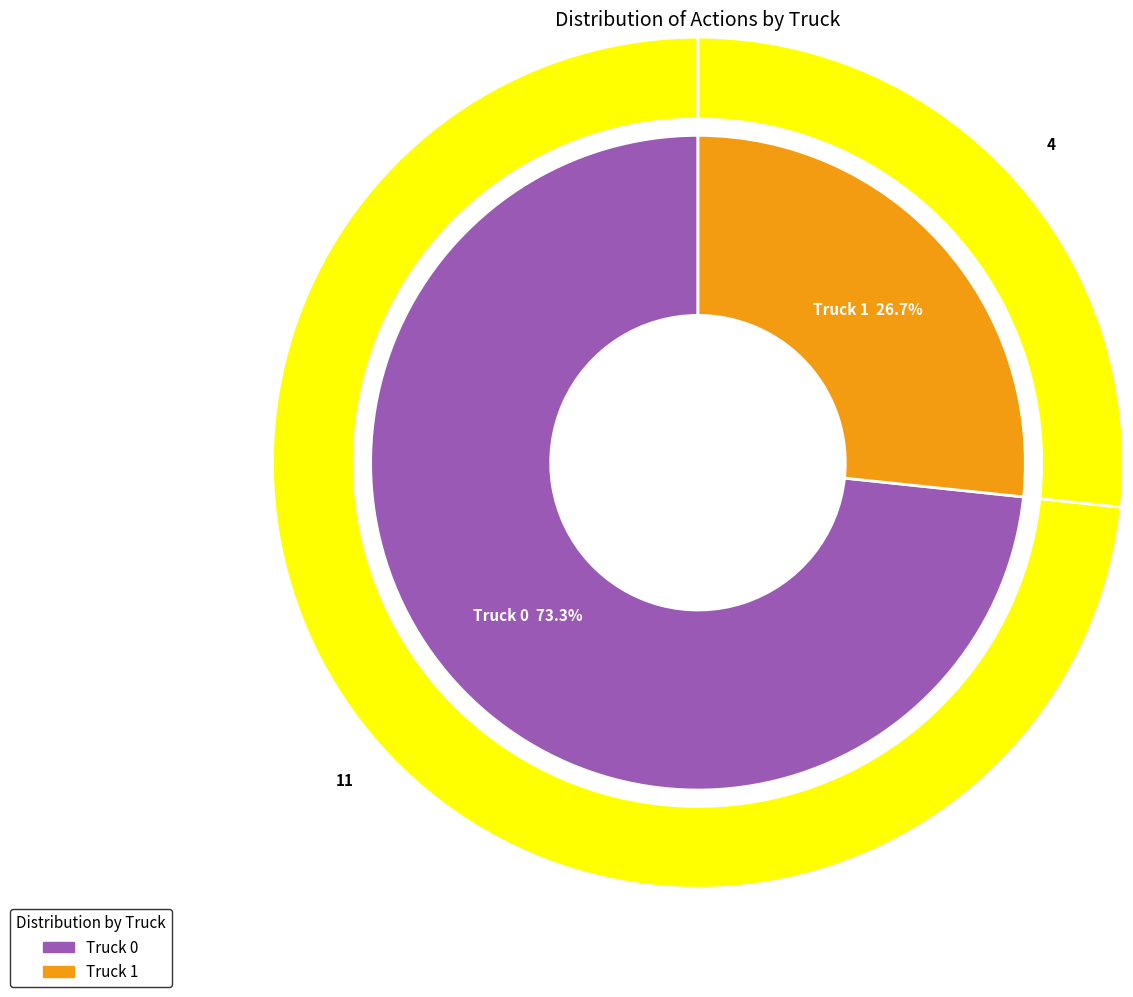

The Truck 0 slice represents 73% of the pie. True or false?

True